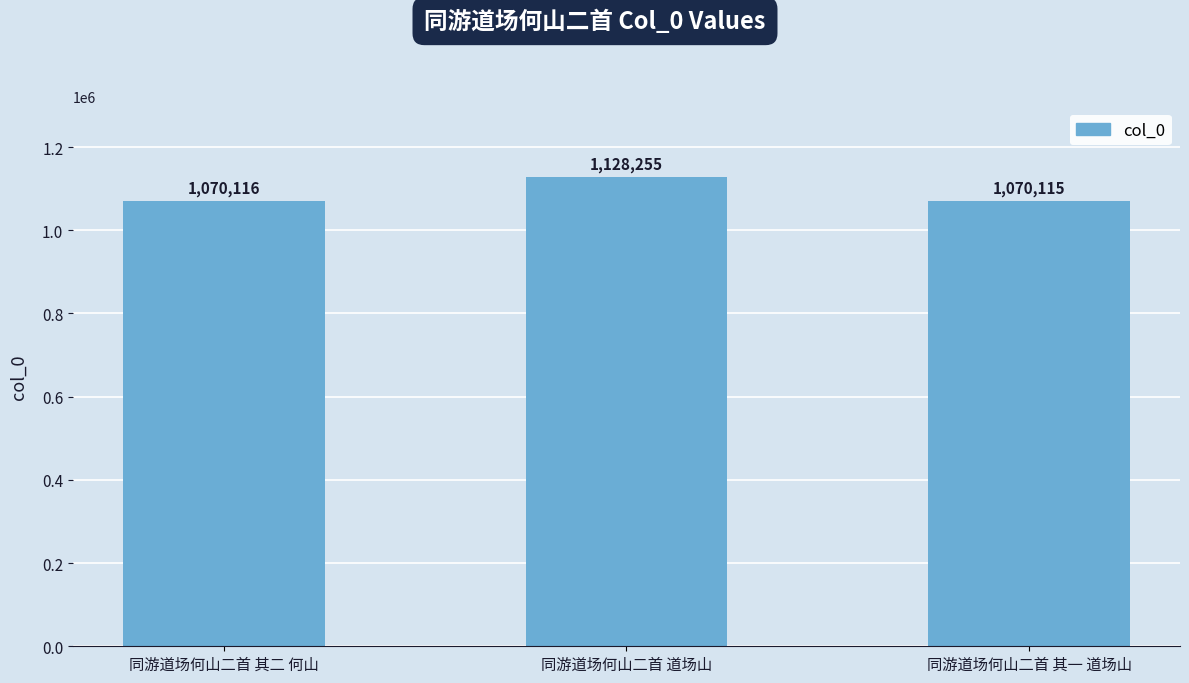

List the labels in order of value, largest first.

同游道场何山二首 道场山, 同游道场何山二首 其二 何山, 同游道场何山二首 其一 道场山